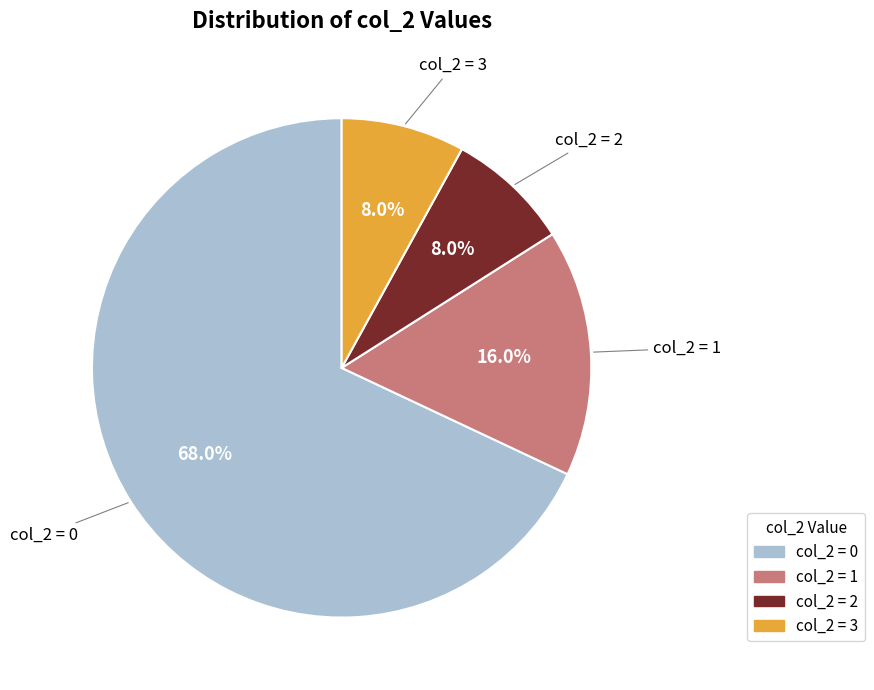

Does any single category account for the majority?

Yes